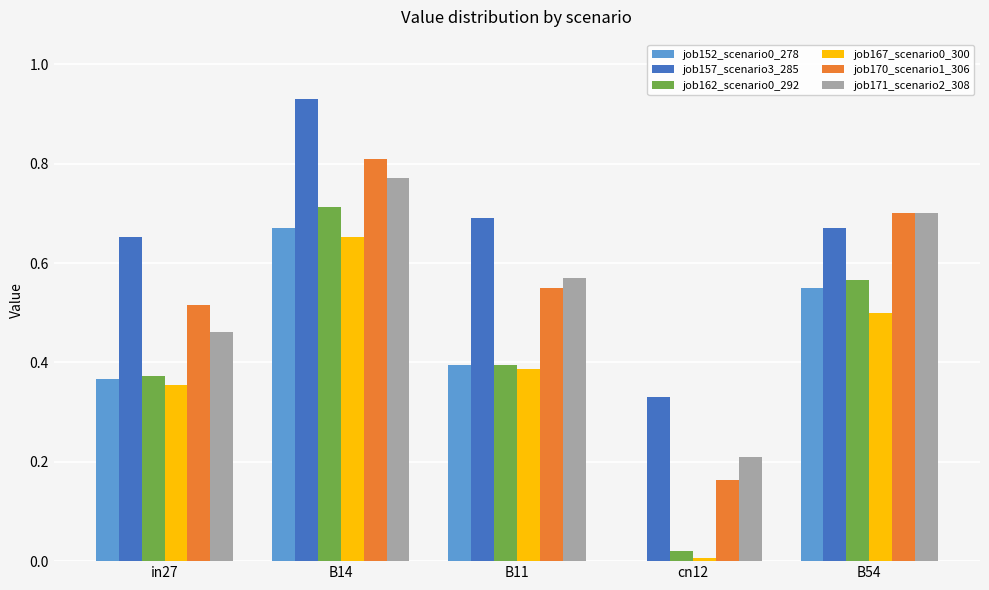

What is the total value across all series at in27?

2.7